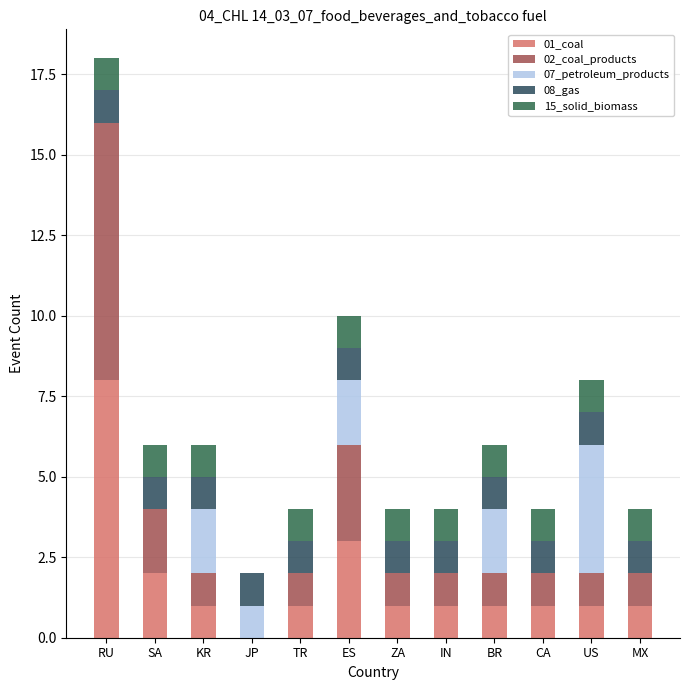

What are all the series names shown in the legend?

01_coal, 02_coal_products, 07_petroleum_products, 08_gas, 15_solid_biomass